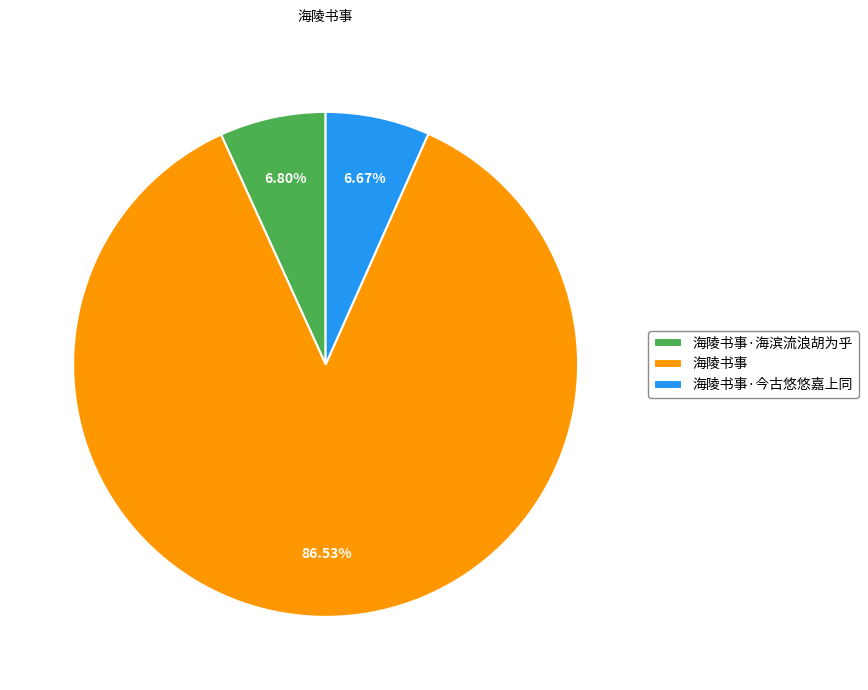

The 海陵书事 slice represents 29% of the pie. True or false?

False